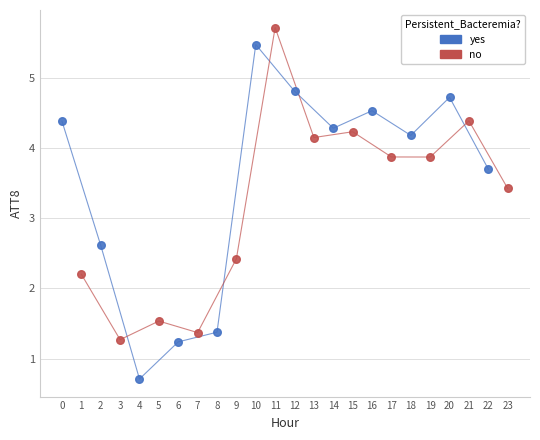

Which series reaches the minimum Y coordinate?

yes